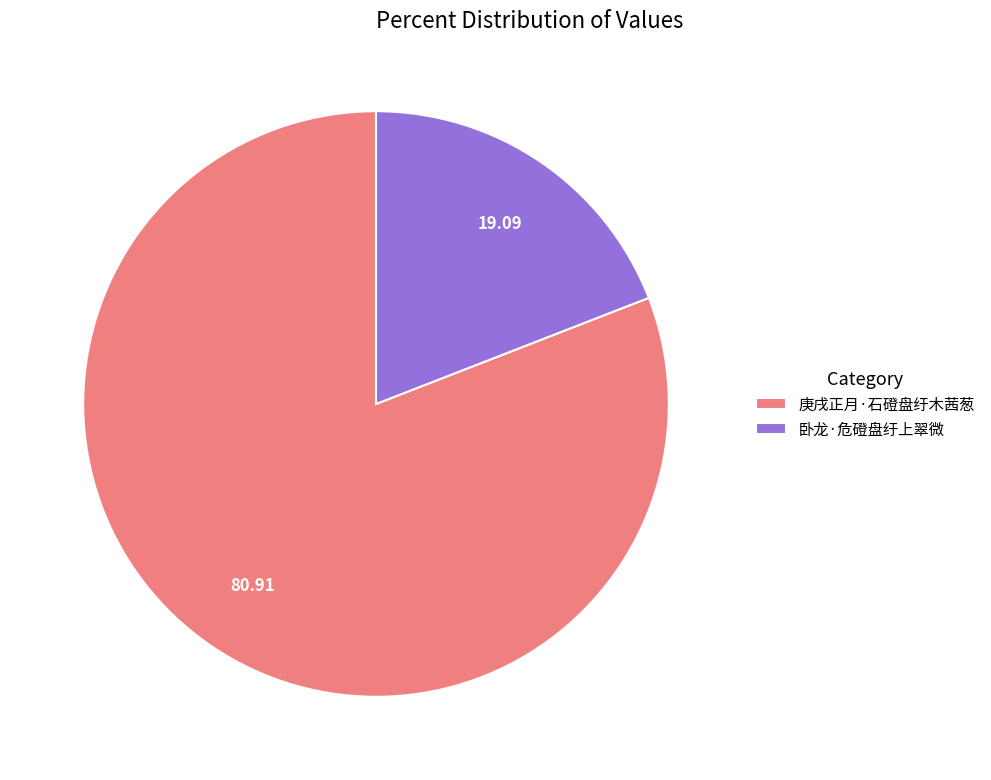

Combined, do 卧龙·危磴盘纡上翠微 and 庚戌正月·石磴盘纡木茜葱 account for over 50%?

Yes